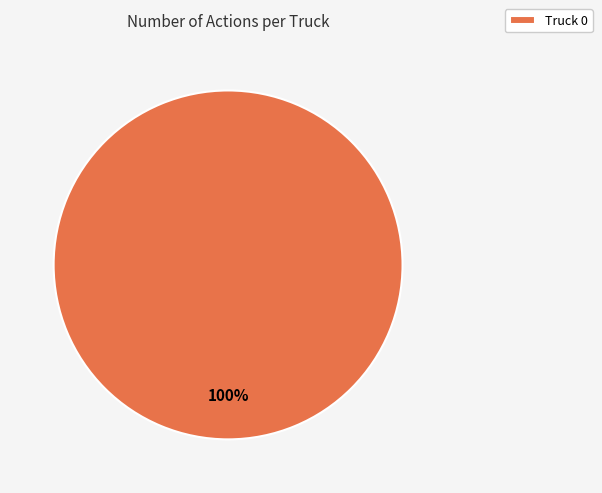

How many slices are in this pie chart?

1